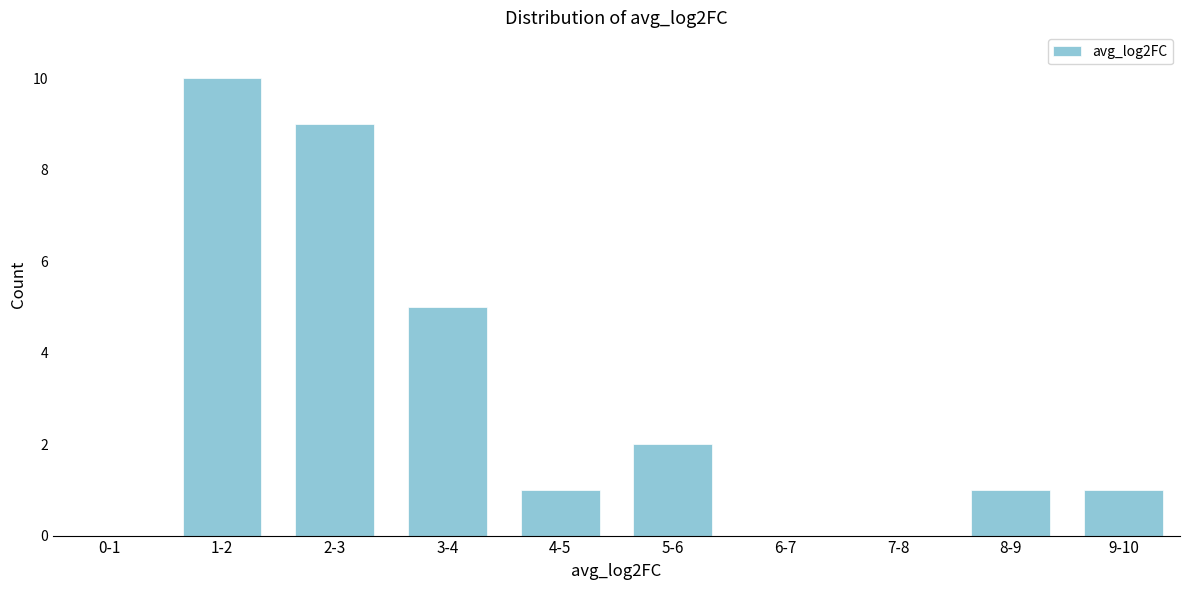

Reading right to left, transcribe all the data shown in this chart.

9-10=1	8-9=1	7-8=0	6-7=0	5-6=2	4-5=1	3-4=5	2-3=9	1-2=10	0-1=0